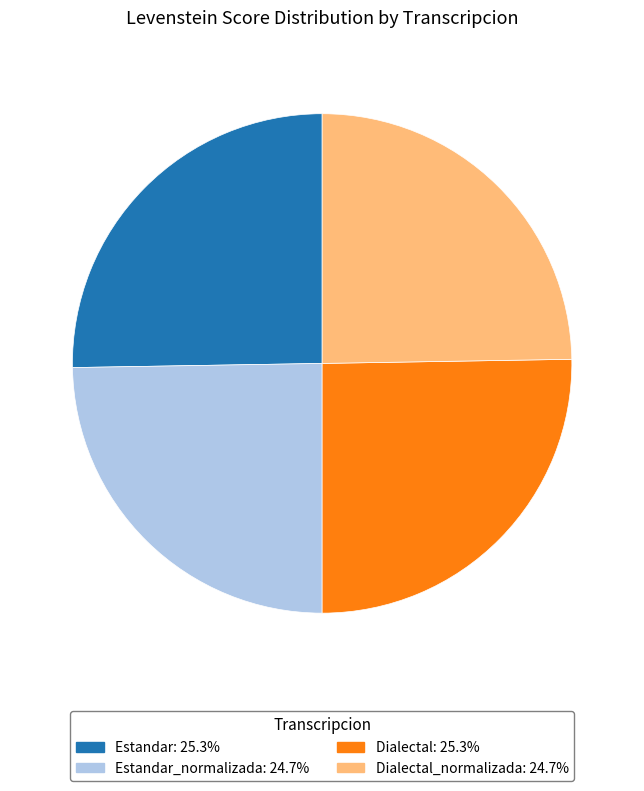

Does any single category account for the majority?

No